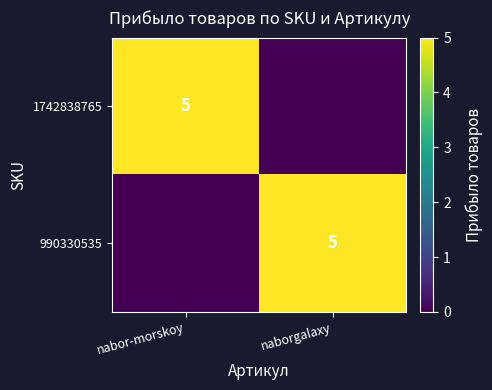

Is it true that 990330535 equals 3 at naborgalaxy?

False